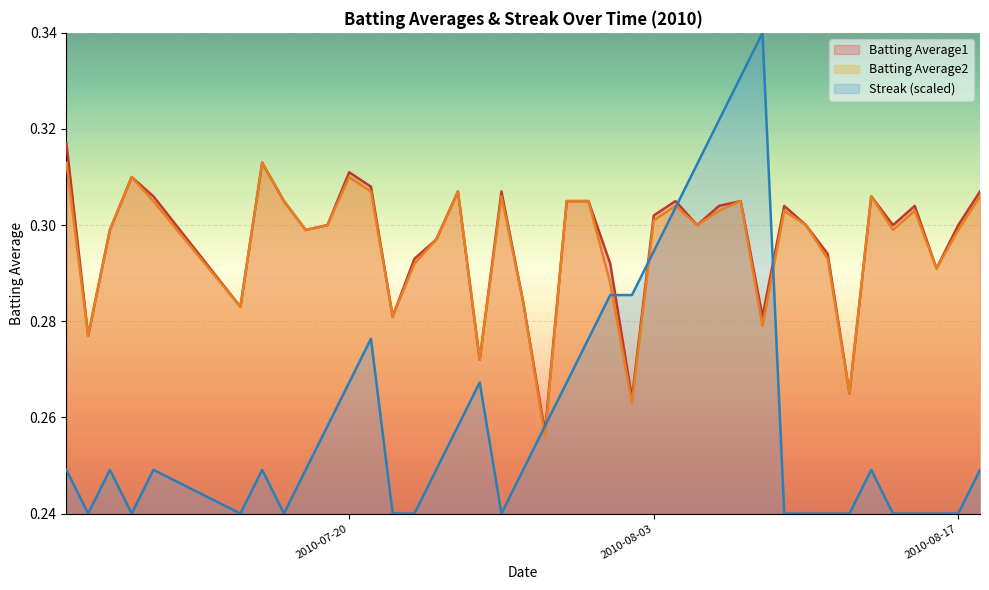

What are all the series names shown in the legend?

Batting Average1, Batting Average2, Streak (scaled)